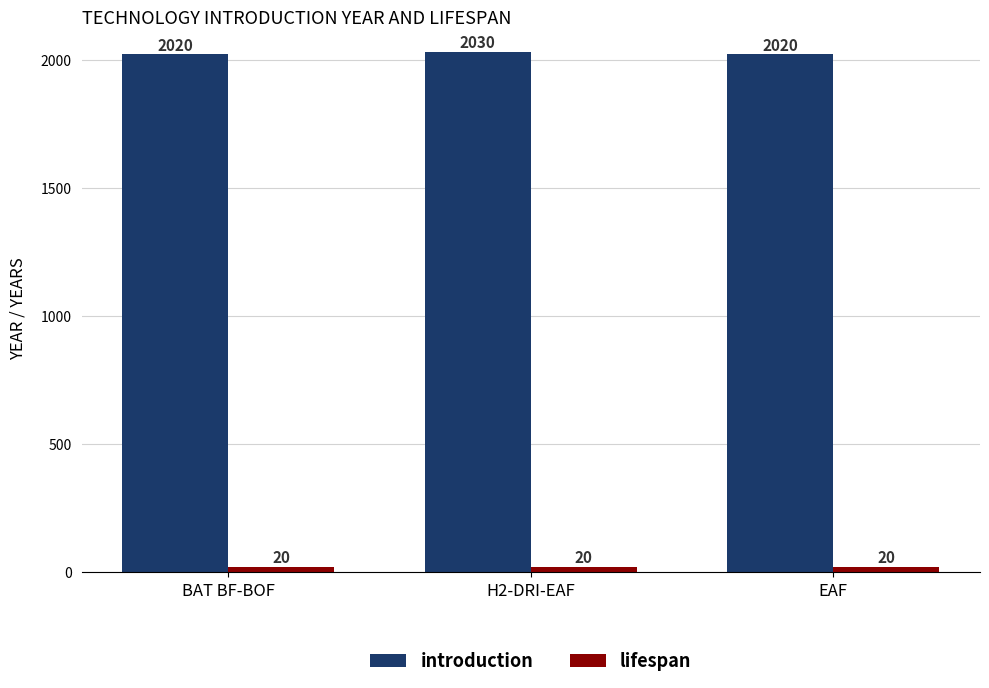

Which series has the largest total across all categories?

introduction